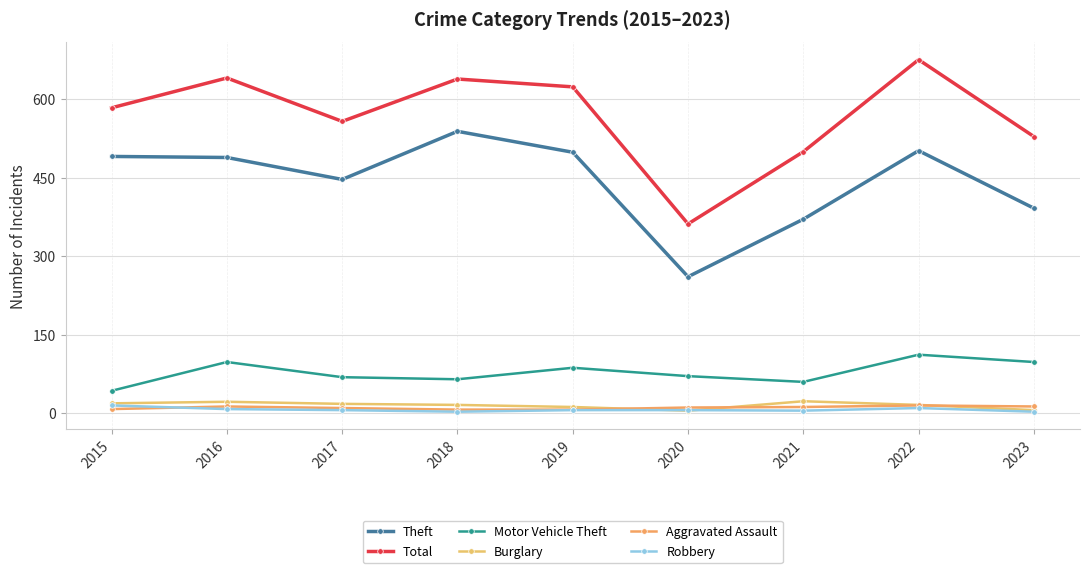

Is it true that Aggravated Assault equals 15 at 2022?

True